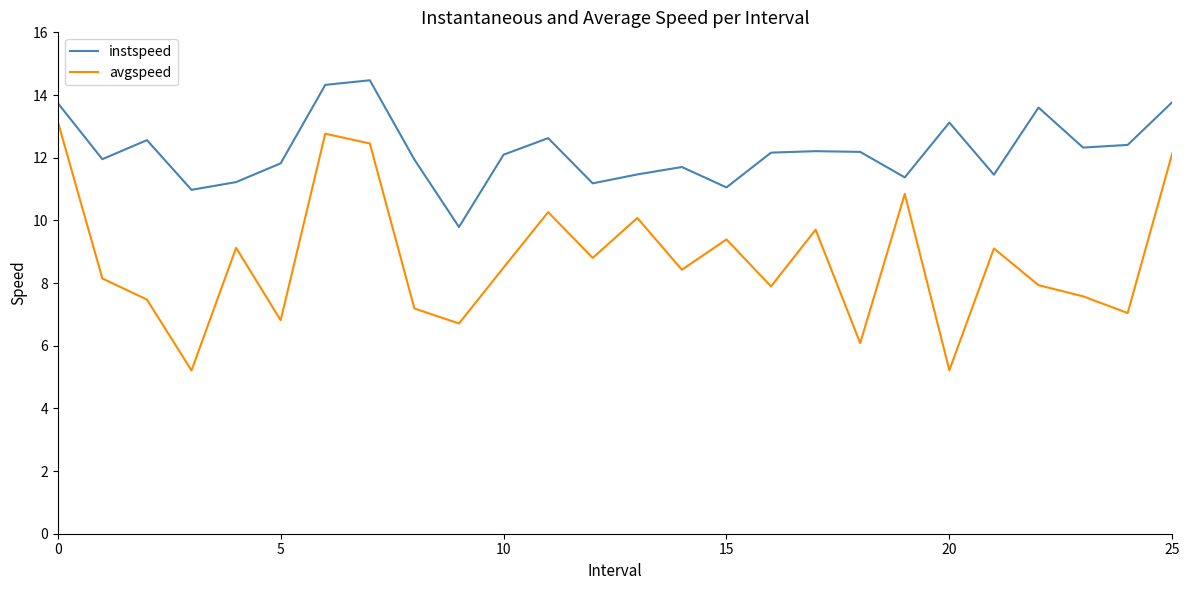

List the series in order of their peak value, lowest first.

avgspeed, instspeed